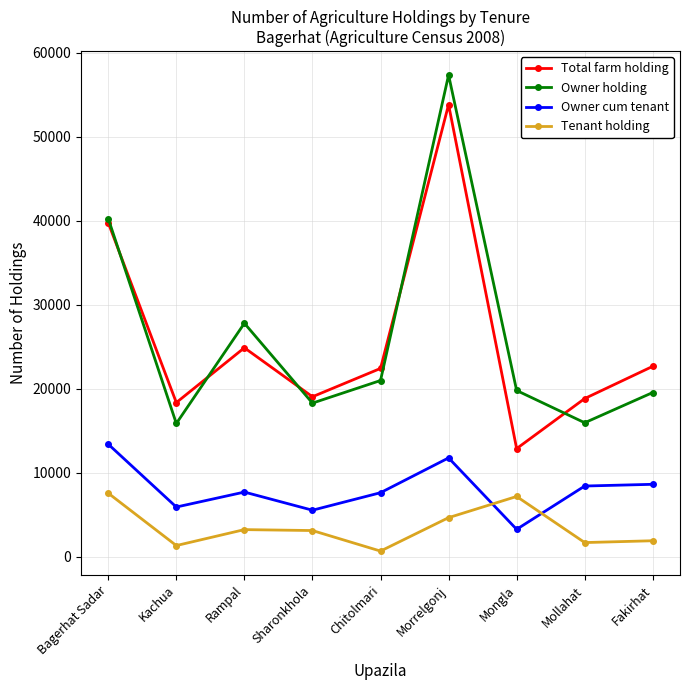

Rank the series at Kachua from highest to lowest value.

Total farm holding, Owner holding, Owner cum tenant, Tenant holding